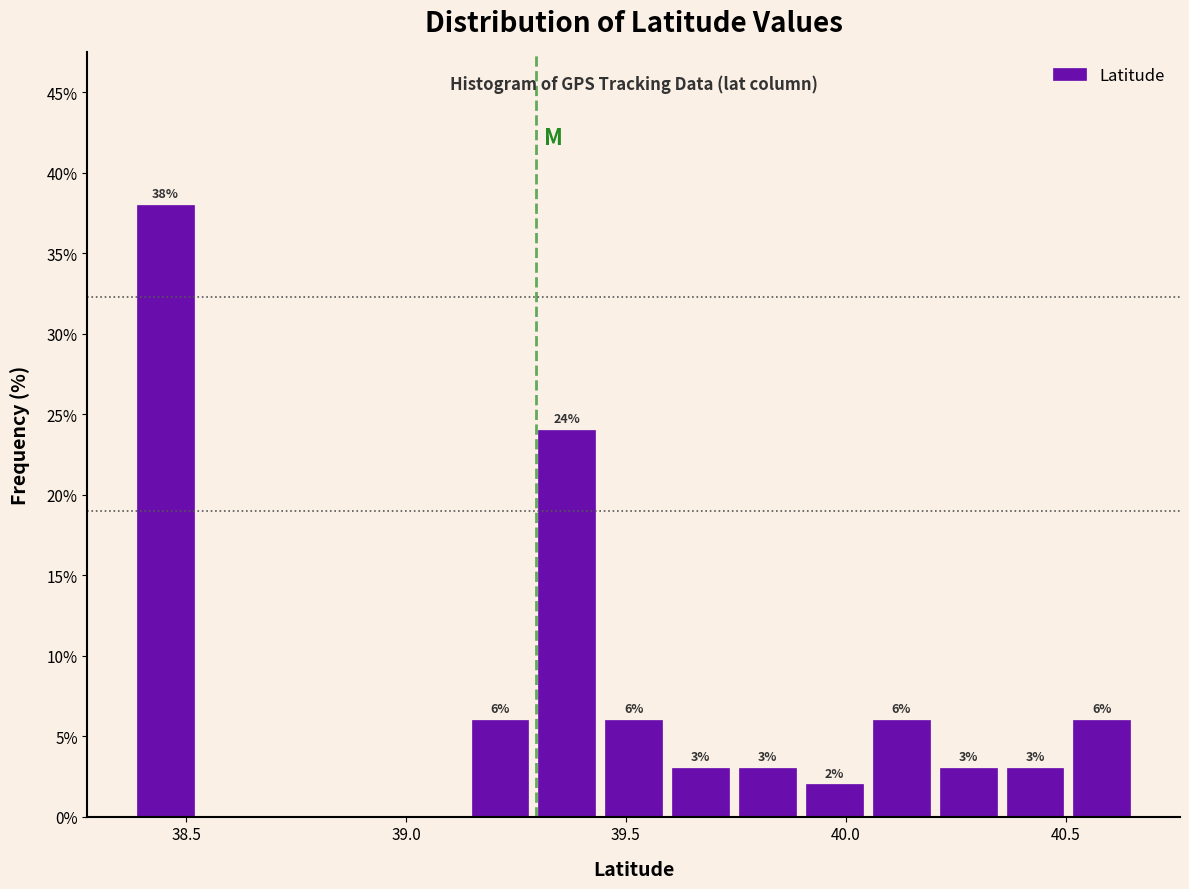

Read against the x-axis, roughly where is the centre of the tallest bar?

38.45